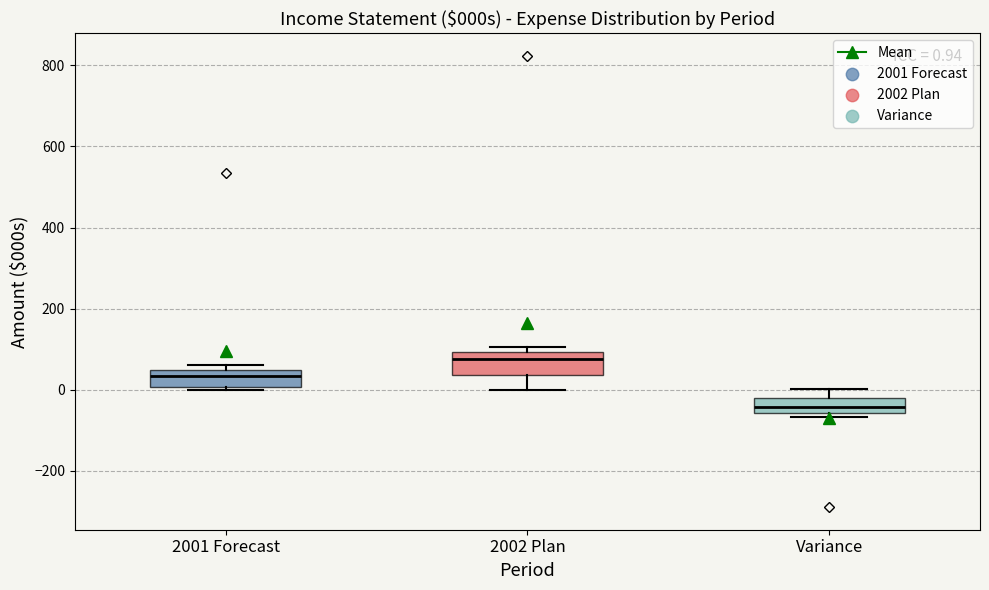

Which box's median line is the lowest?

Variance